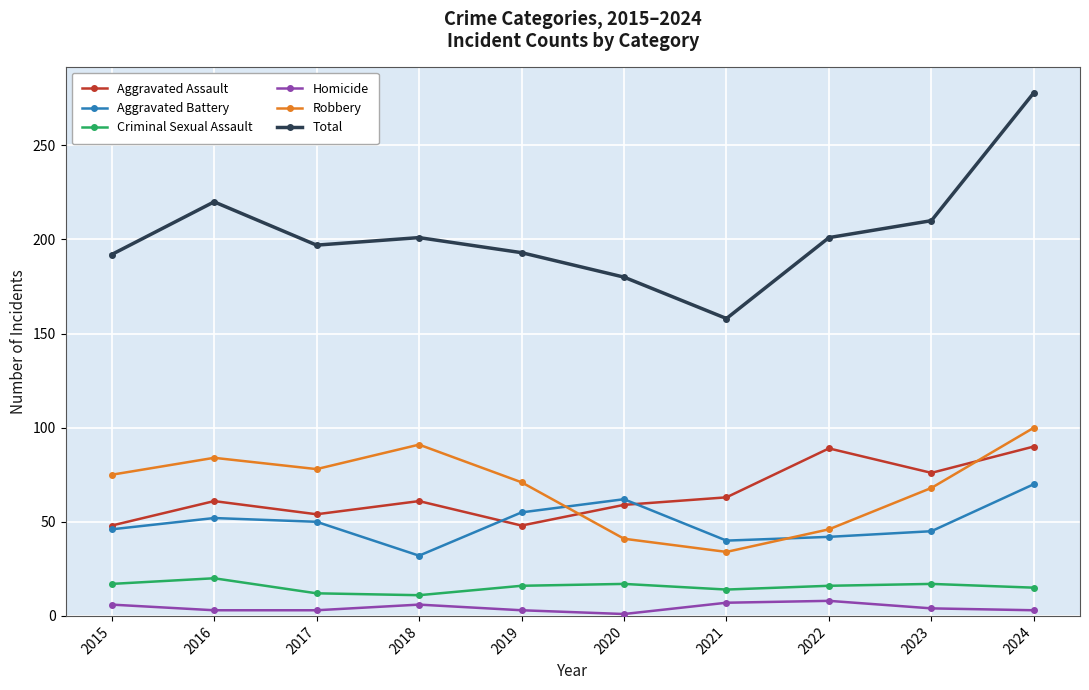

What value does the Homicide series have at 2022?

8